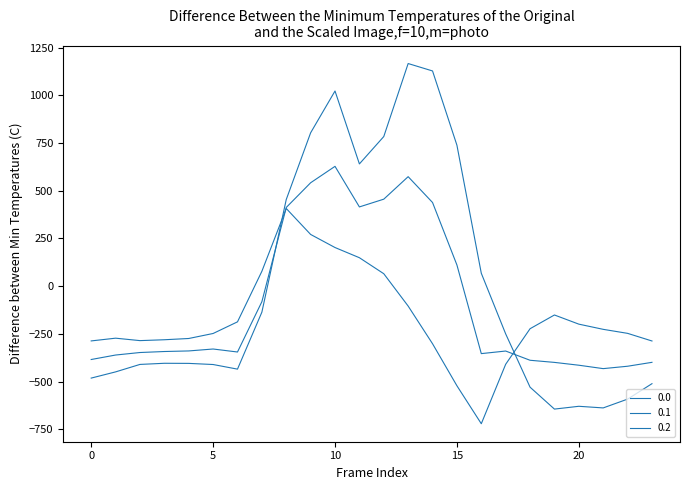

How many values in 0.1 are below zero?

16